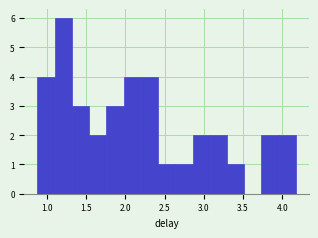

Reading left to right, transcribe this chart: for each bar, give the range it covers on the x-axis and its height. Neither the bar edges nor the heights are printed on the chart, so give them approximately, as read against the axes.

0.90 to 1.10: 4
1.10 to 1.30: 6
1.30 to 1.55: 3
1.55 to 1.75: 2
1.75 to 2.00: 3
2.00 to 2.20: 4
2.20 to 2.40: 4
2.40 to 2.65: 1
2.65 to 2.85: 1
2.85 to 3.10: 2
3.10 to 3.30: 2
3.30 to 3.50: 1
3.50 to 3.75: 0
3.75 to 3.95: 2
3.95 to 4.20: 2